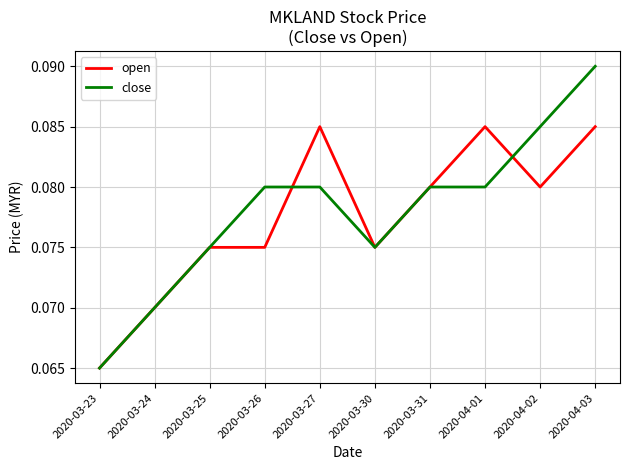

Rank the series at 2020-03-26 from highest to lowest value.

close, open